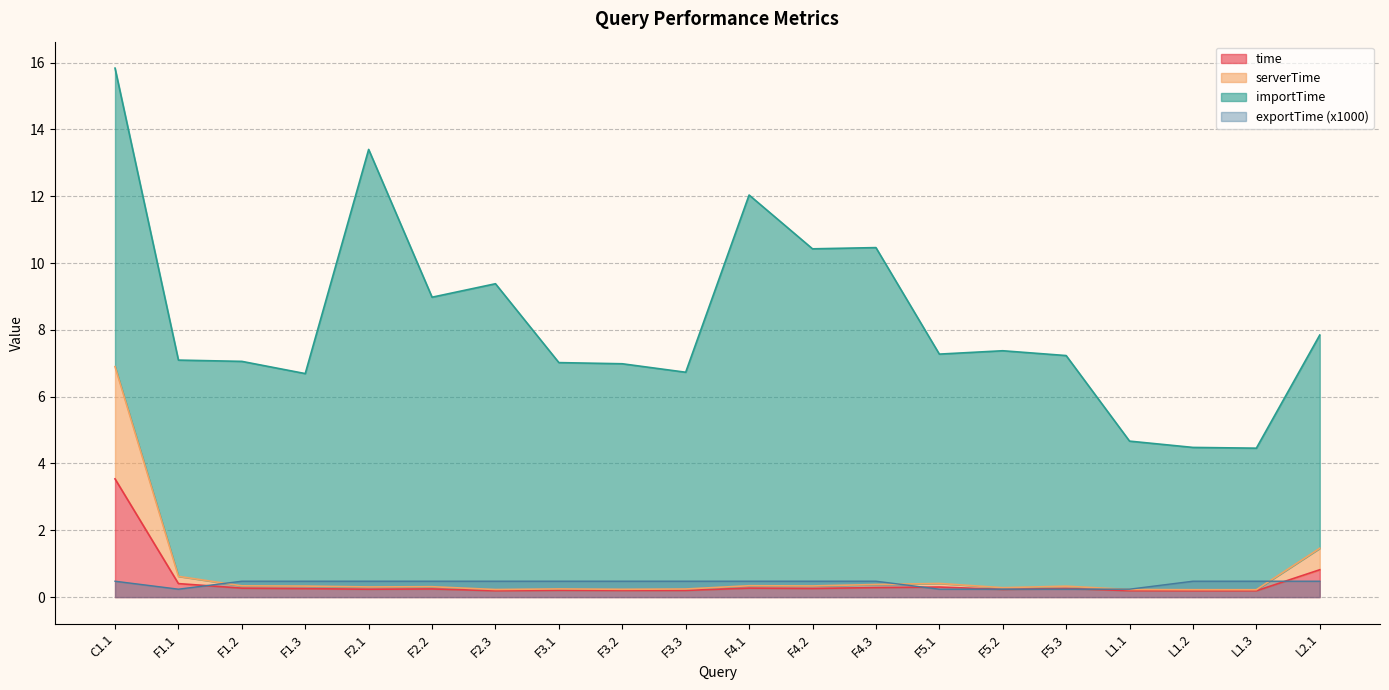

Which label corresponds to the smallest value in the chart?

L1.2